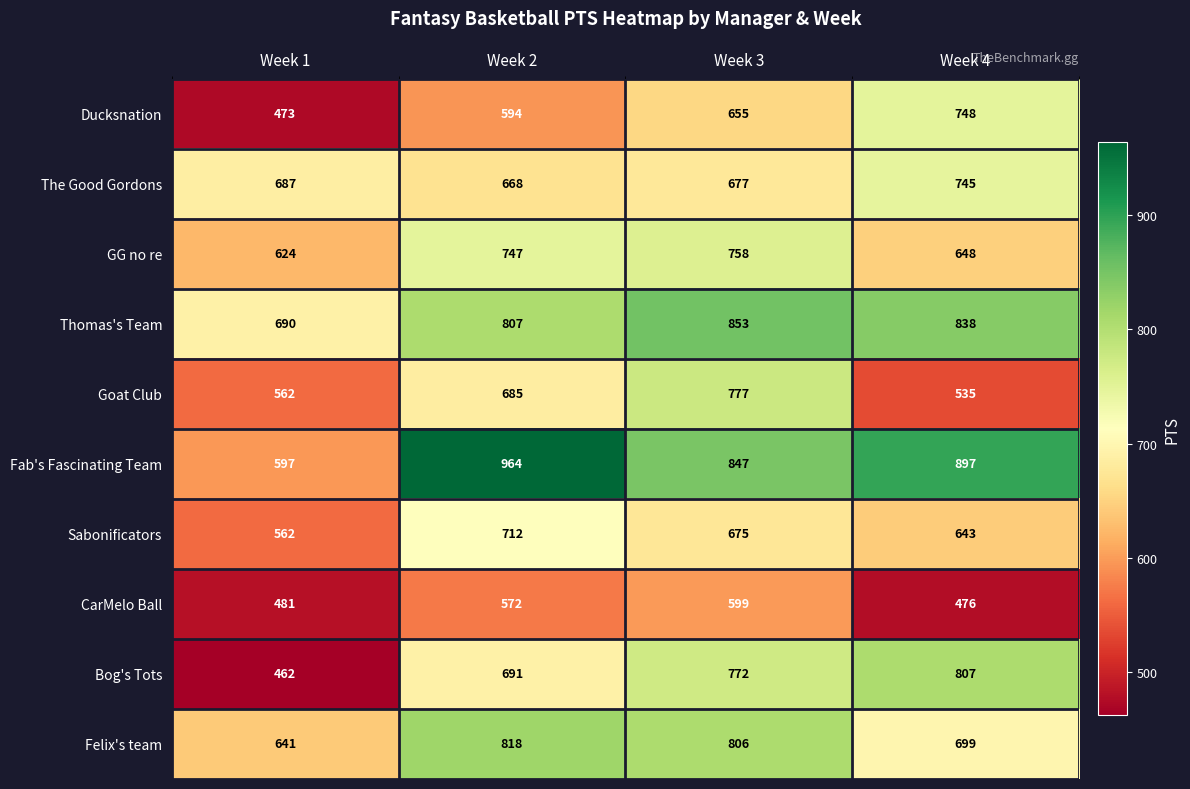

What is the total value across all series at Week 4?

7036